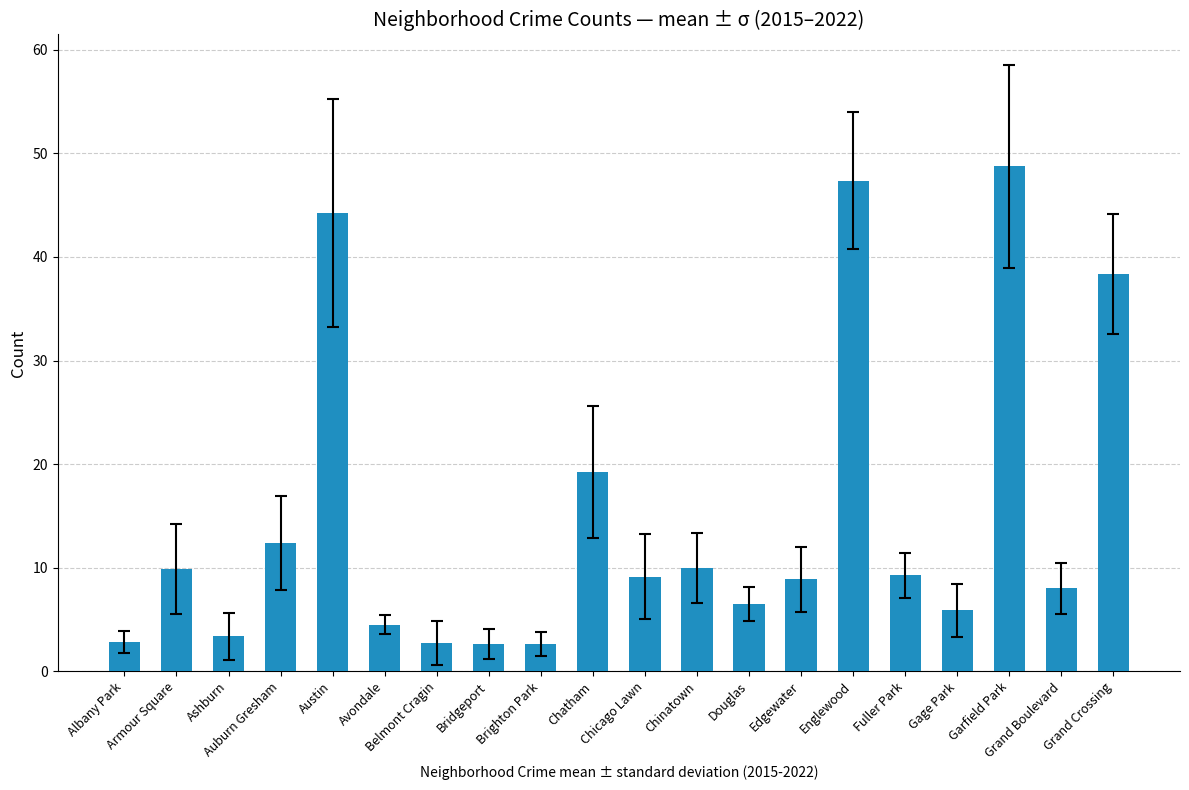

What is the change in value from Brighton Park to Fuller Park?

+6.6